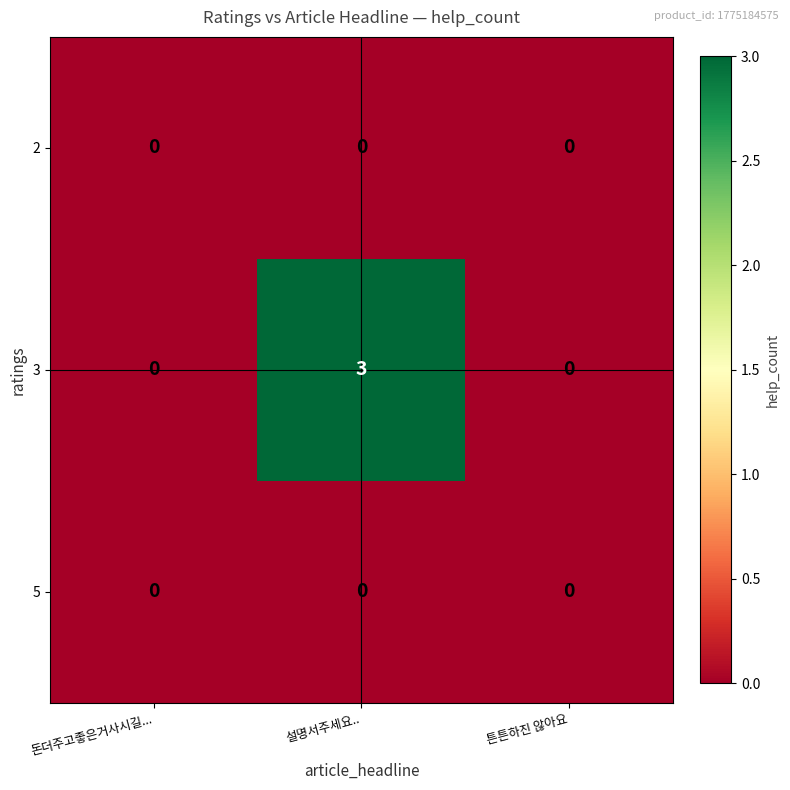

At which label does 3 reach its peak?

설명서주세요..